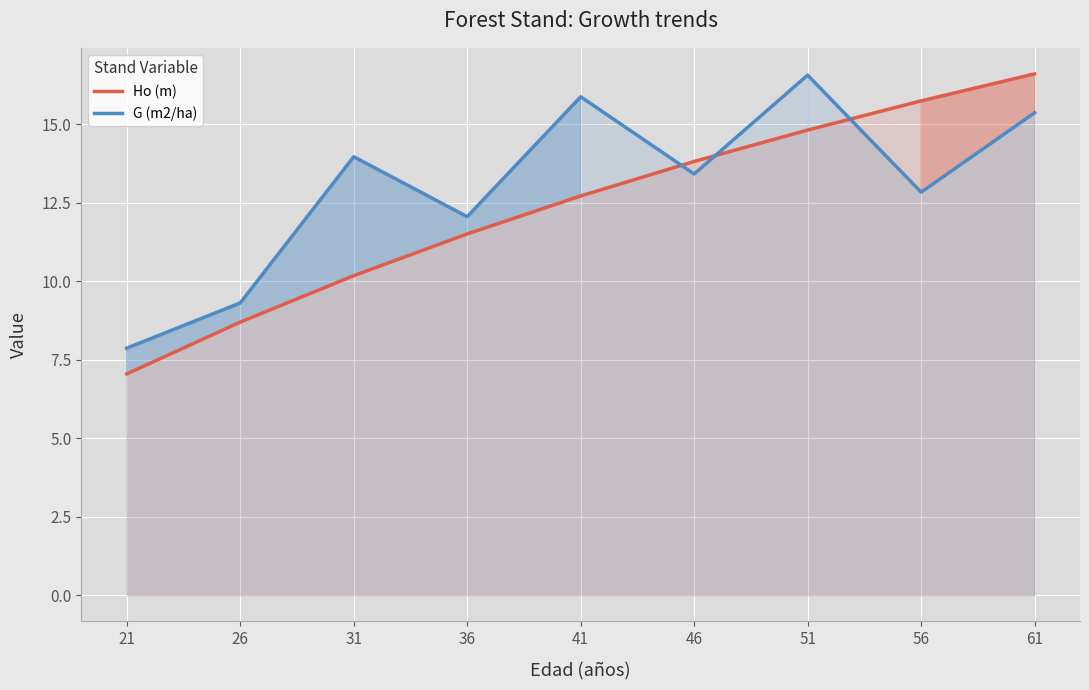

What is the sum of all Ho (m) values?

111.2